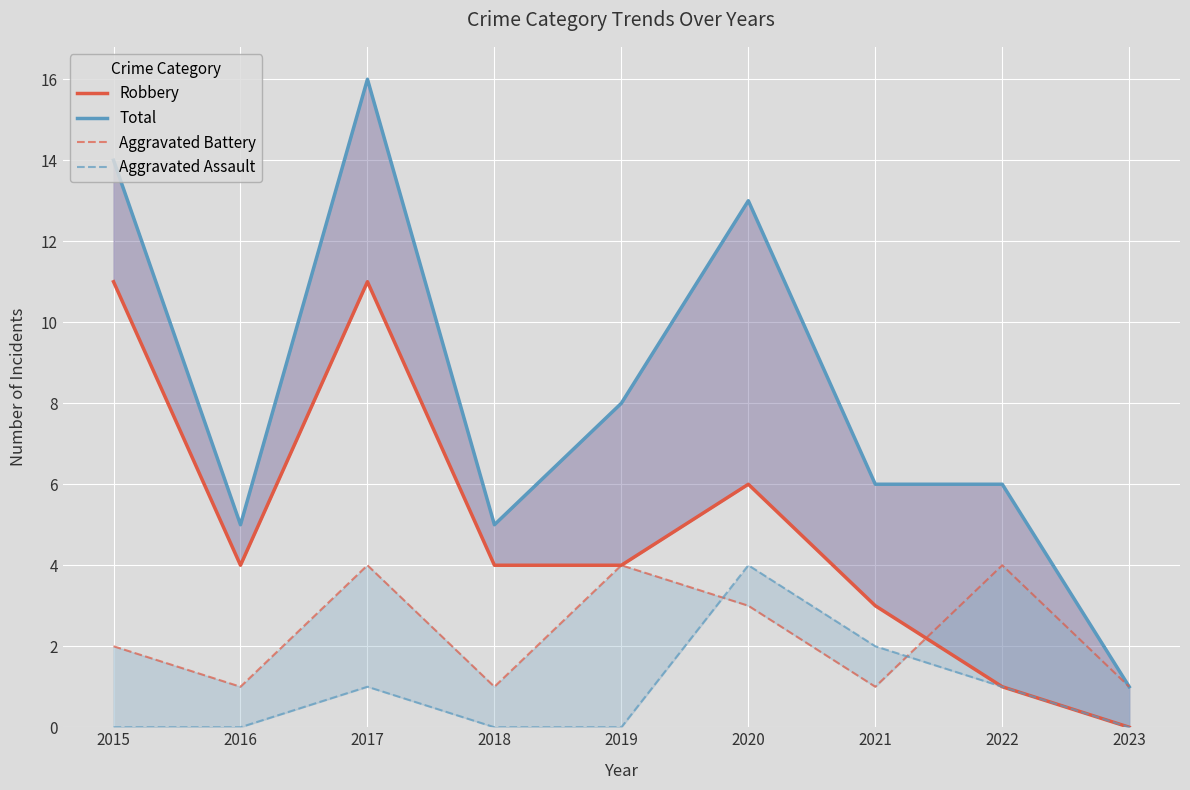

How many data points in Aggravated Assault are above 0?

4